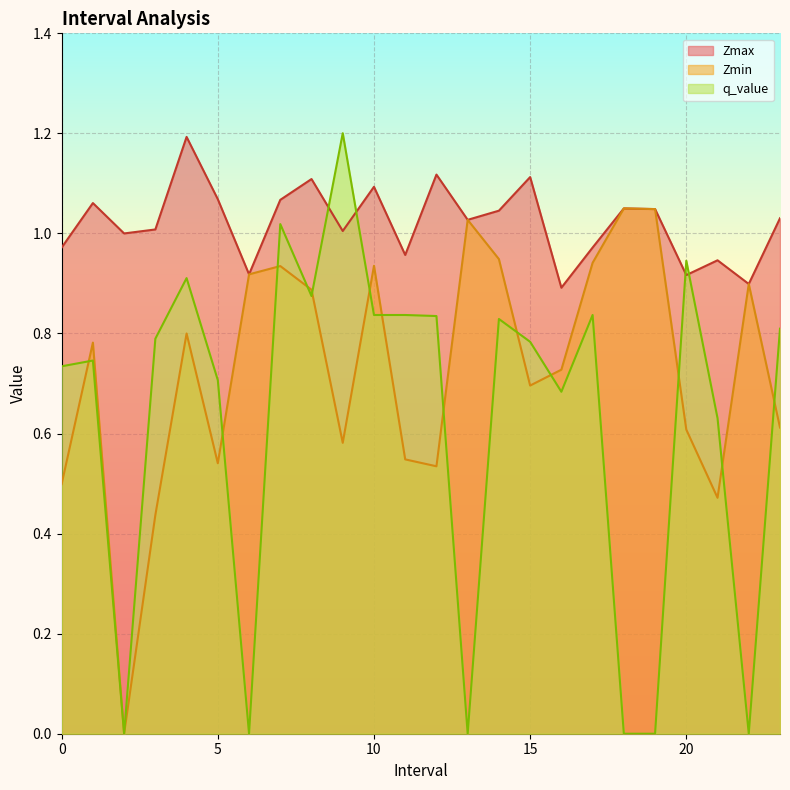

Reading right to left, transcribe all the data shown in this chart.

Zmax: 1.0	0.9	0.9	0.9	1.0	1.1	1.0	0.9	1.1	1.0	1.0	1.1	1.0	1.1	1.0	1.1	1.1	0.9	1.1	1.2	1.0	1.0	1.1	1.0
Zmin: 0.6	0.9	0.5	0.6	1.0	1.1	0.9	0.7	0.7	0.9	1.0	0.5	0.5	0.9	0.6	0.9	0.9	0.9	0.5	0.8	0.4	0.0	0.8	0.5
q_value: 0.8	0.0	0.6	0.9	0.0	0.0	0.8	0.7	0.8	0.8	0.0	0.8	0.8	0.8	1.2	0.9	1.0	0.0	0.7	0.9	0.8	0.0	0.7	0.7